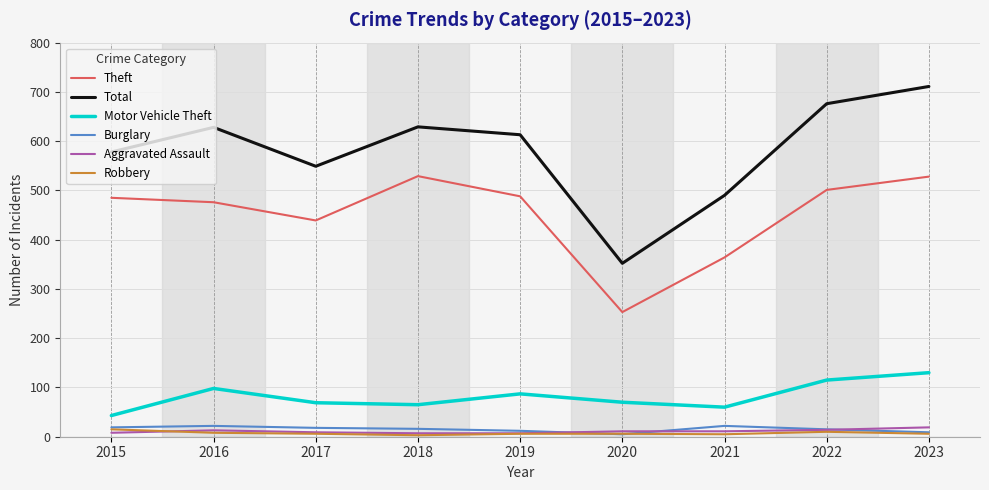

What is the average value of the Motor Vehicle Theft series?

82